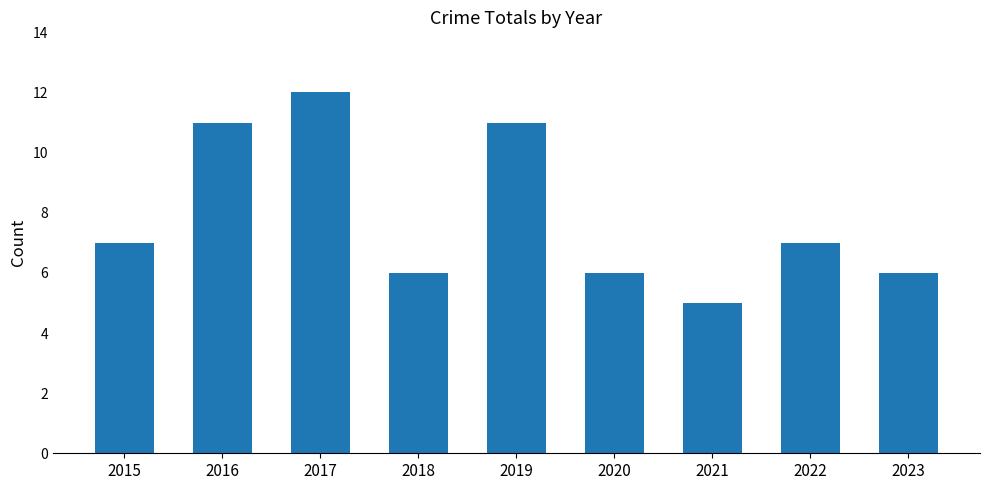

What is the difference between the second highest and minimum values?

6